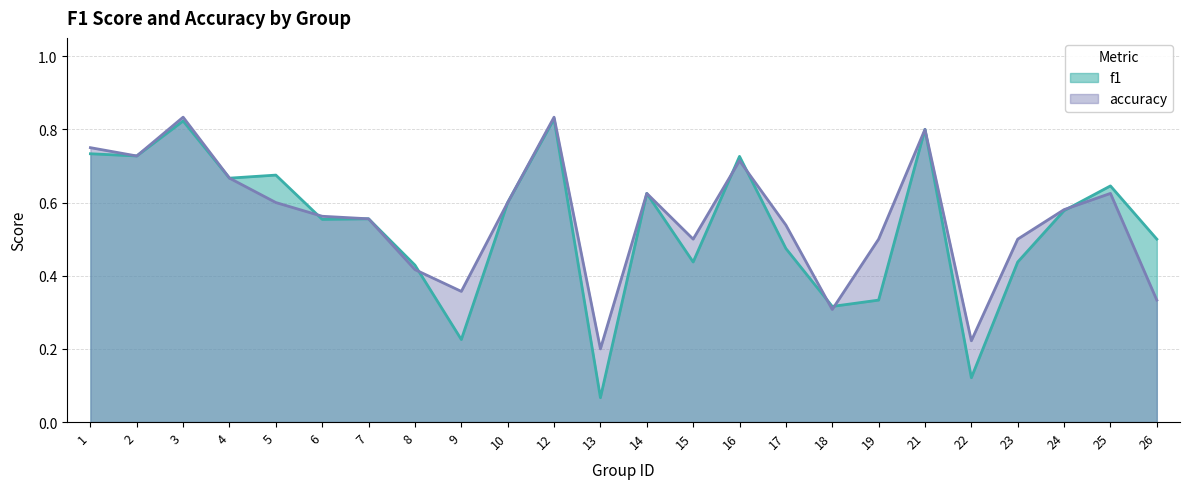

At which label is f1 closest to 0?

13